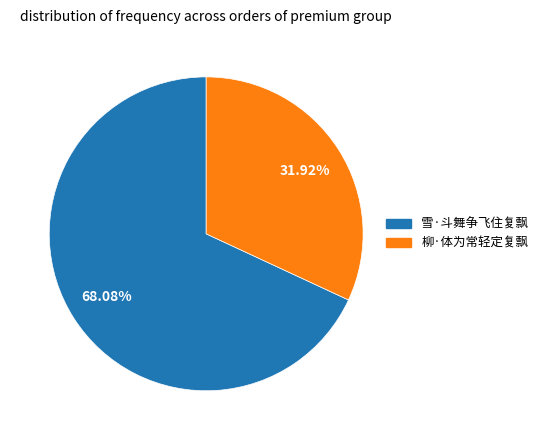

What portion of the pie excludes 柳·体为常轻定复飘?

68.1%